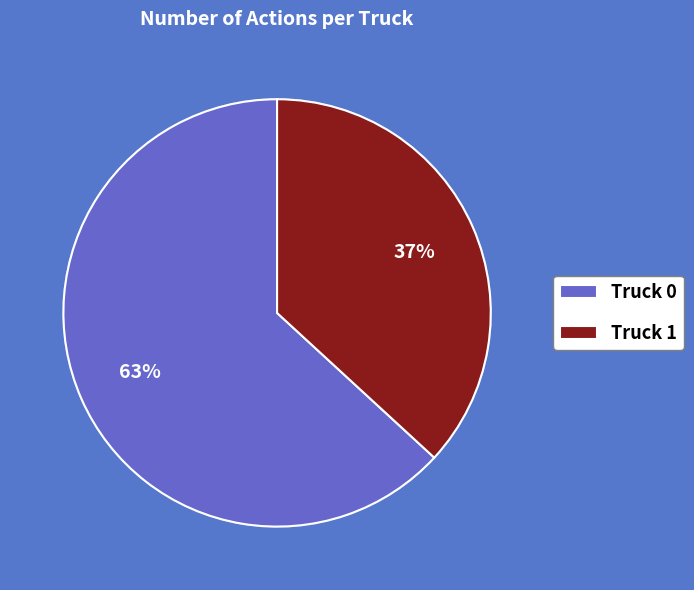

What percentage is the Truck 0 slice, to the nearest percent?

63%